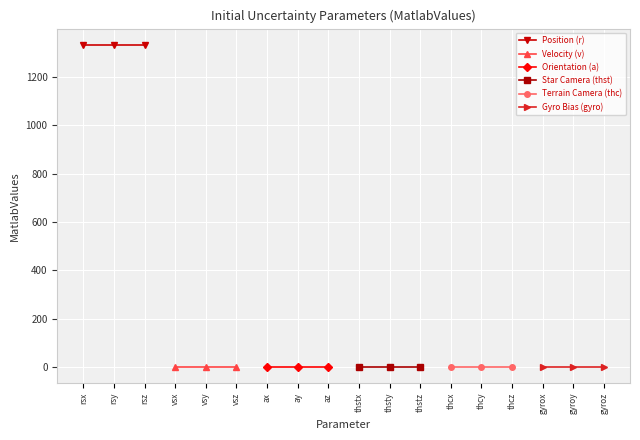

Which series has the largest range (max minus min)?

Position (r)